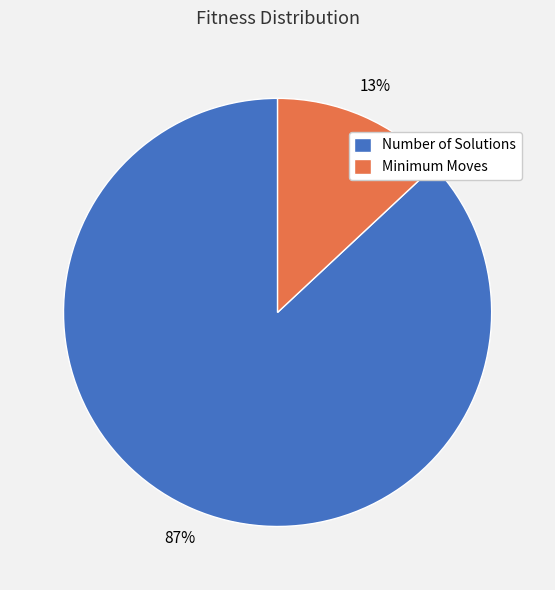

Is the sum of Number of Solutions and Minimum Moves greater than half?

Yes